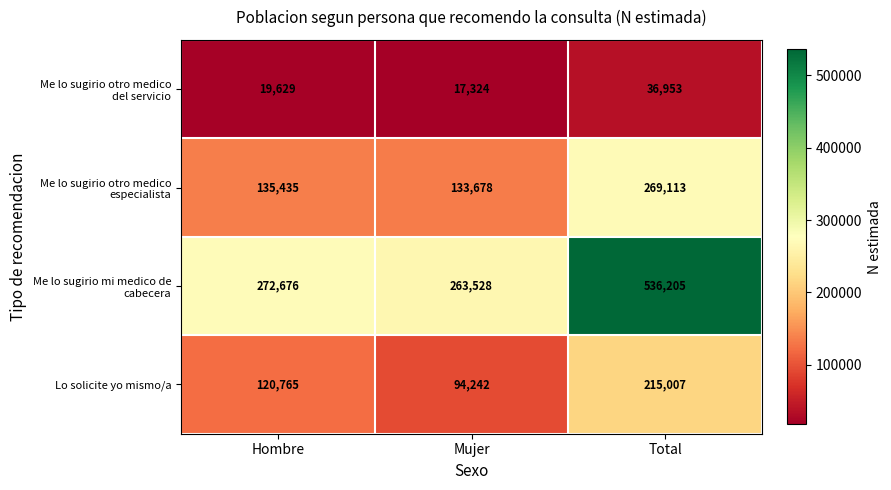

At which category does the chart reach its peak across all series?

Total